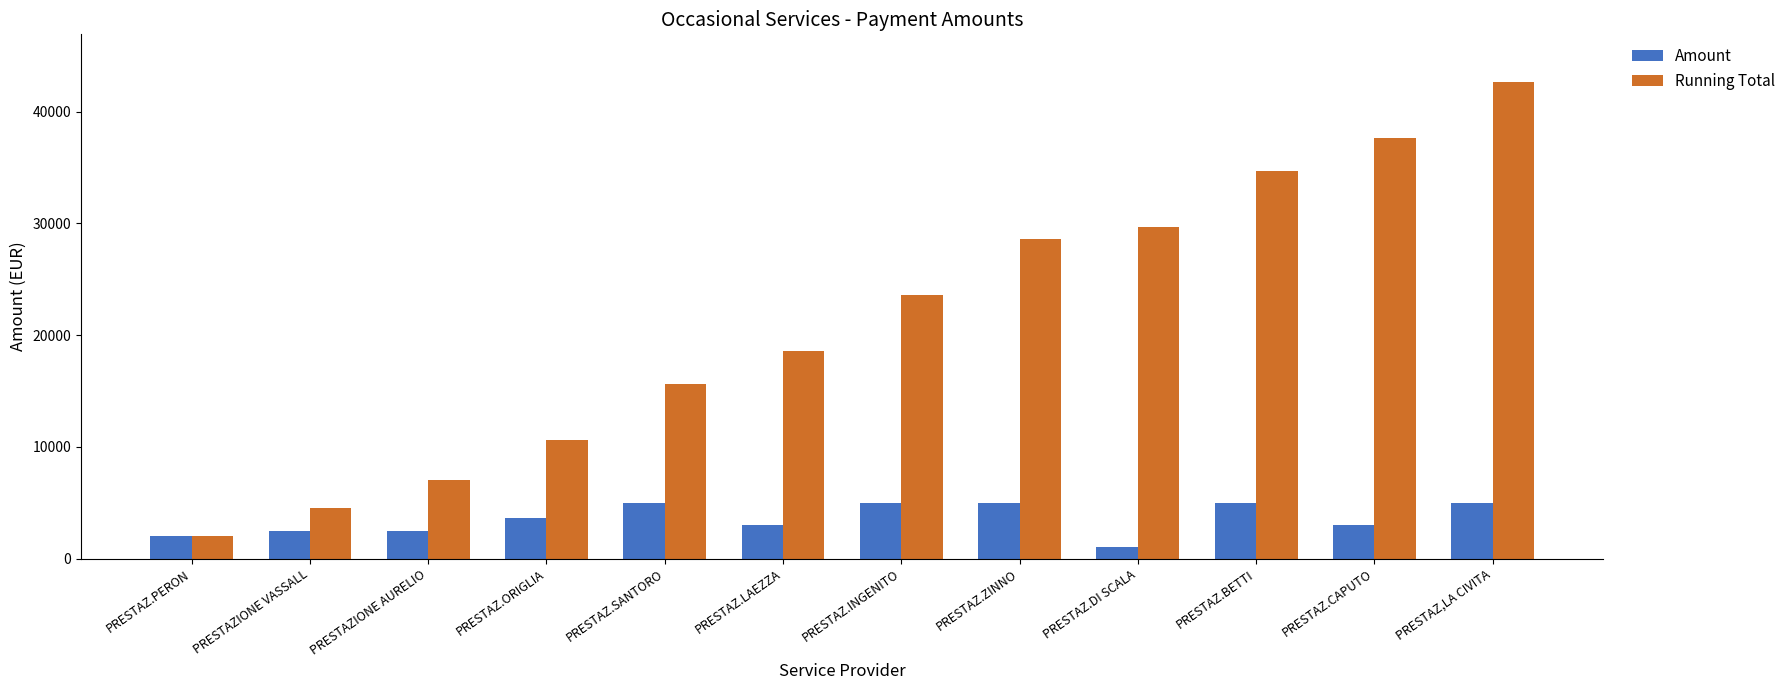

Between PRESTAZ.SANTORO and PRESTAZ.ZINNO, which series saw the biggest shift?

Running Total